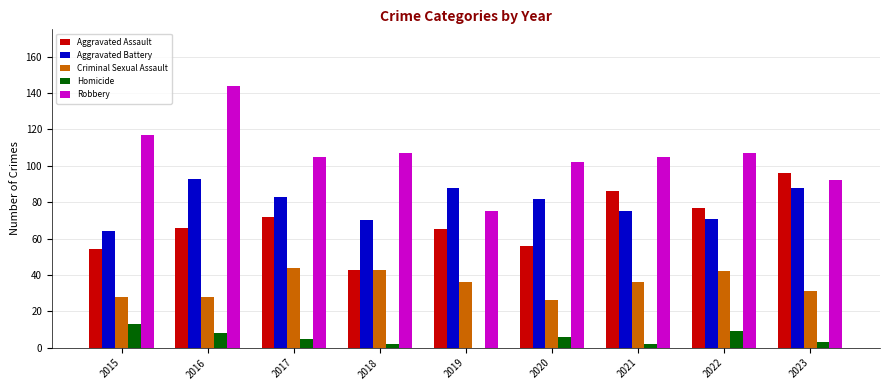

What is the sum of all Homicide values?

48